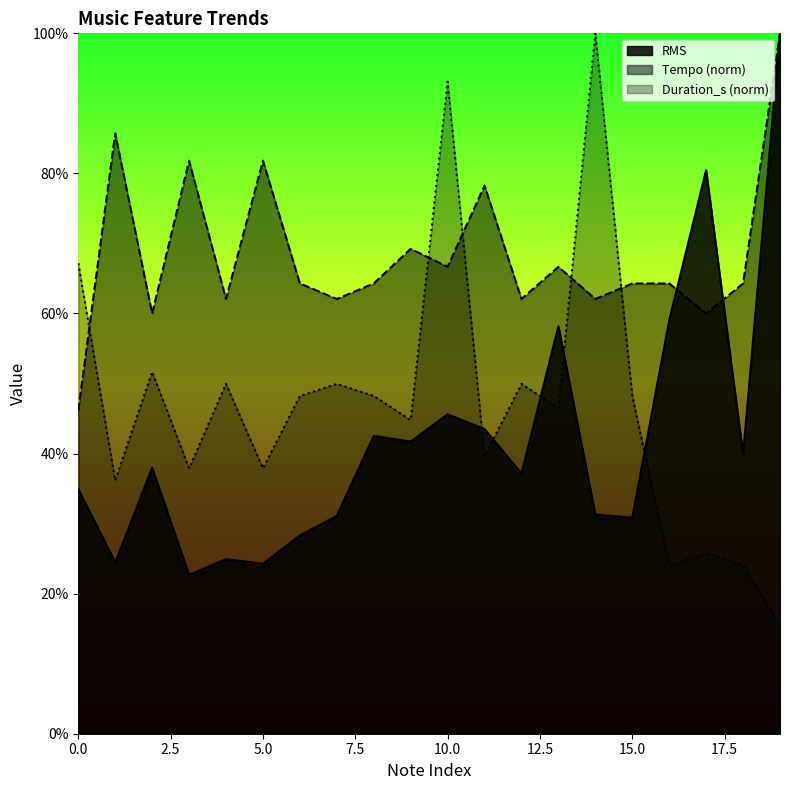

Between 15 and 18, which series saw the biggest shift?

Duration_s